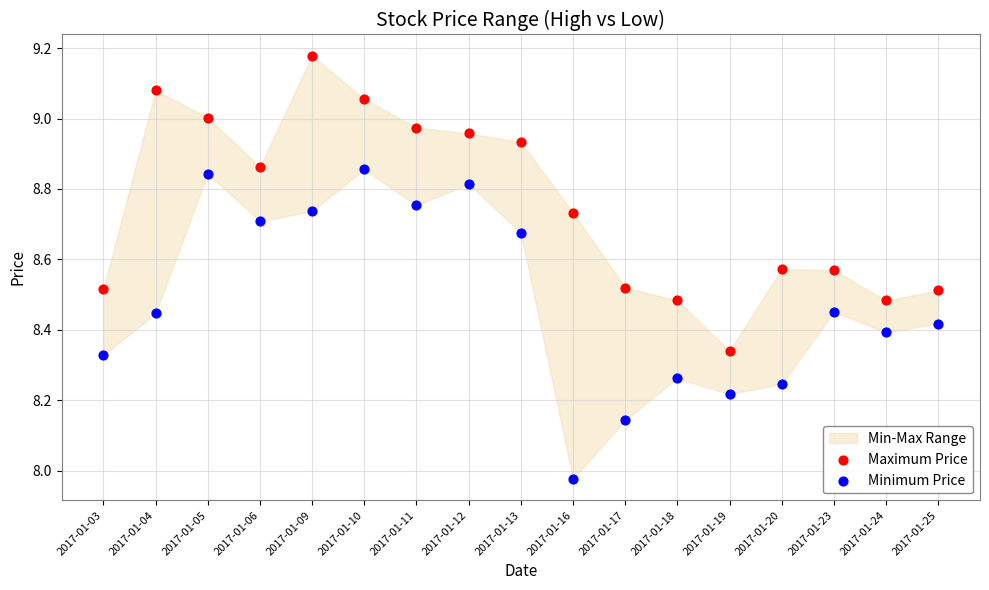

Which series reaches the minimum Y coordinate?

Minimum Price